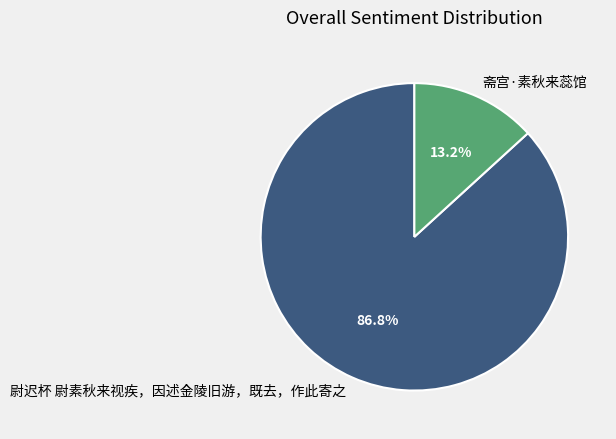

Combined, what portion of the pie is 尉迟杯 尉素秋来视疾，因述金陵旧游，既去，作此寄之 and 斋宫·素秋来蕊馆?

100.0%